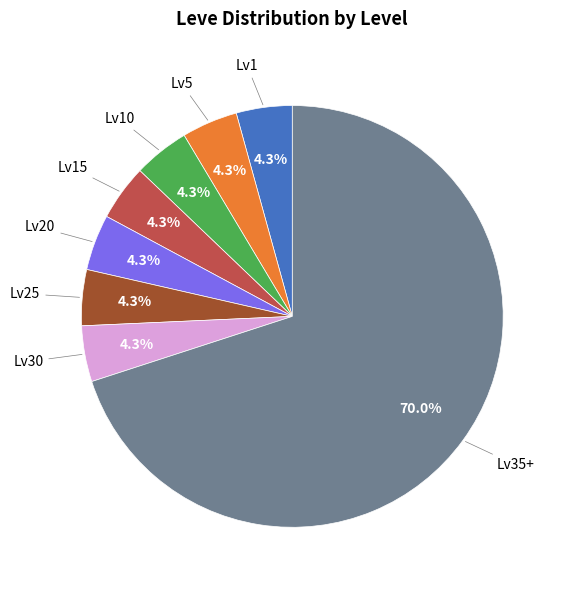

Does any single category account for the majority?

Yes